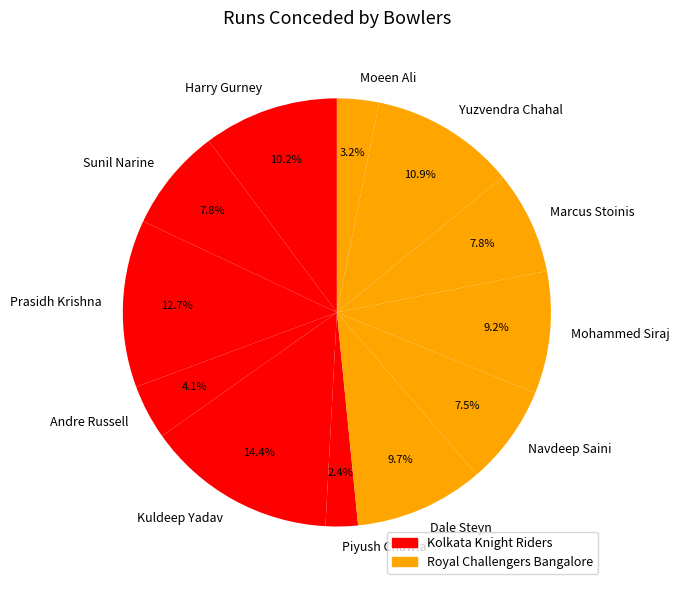

To the nearest percent, what is the average slice percentage?

8%